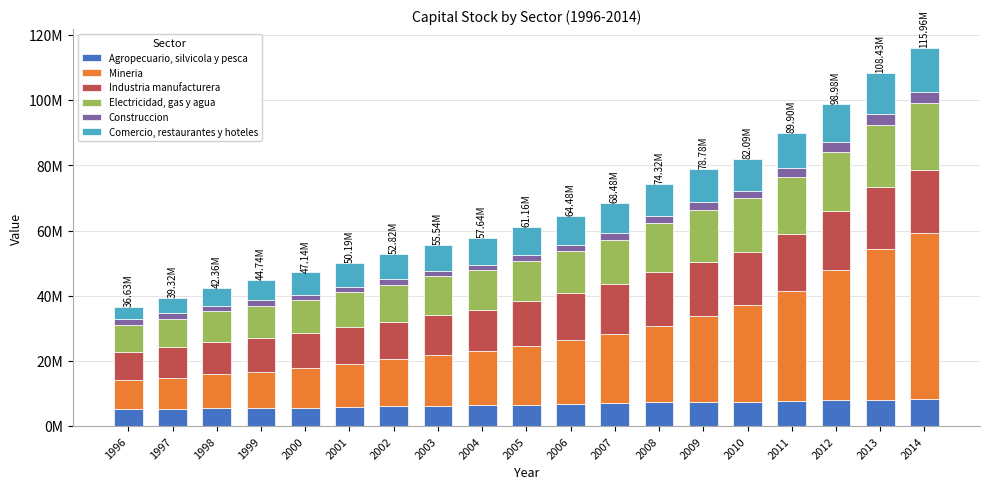

What is the average value of the Electricidad, gas y agua series?

13336611